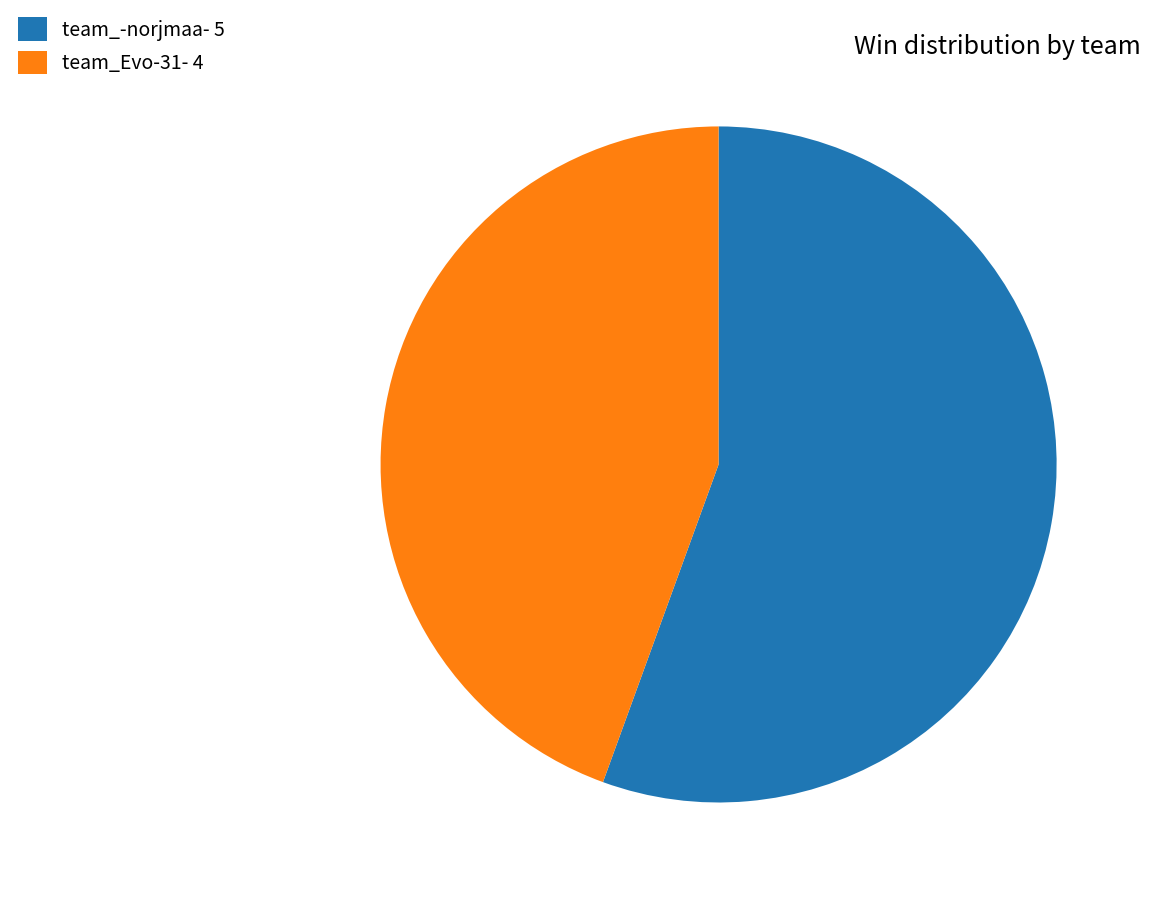

Does team_-norjmaa represent more than half of the total?

Yes